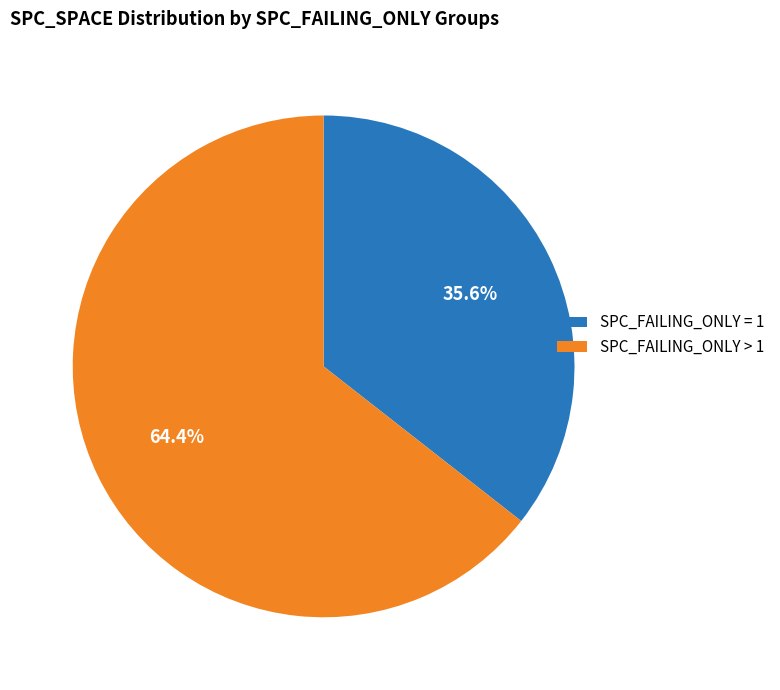

What percentage is NOT represented by SPC_FAILING_ONLY > 1?

35.6%